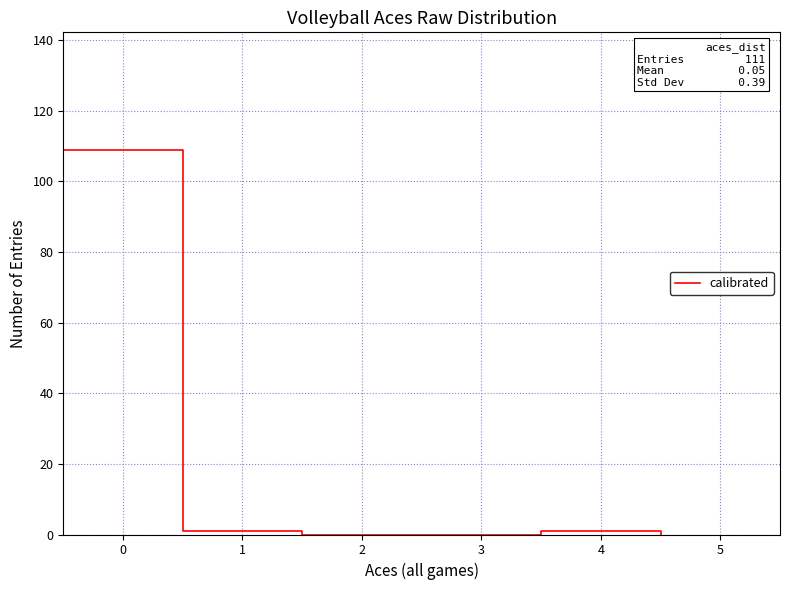

What is the maximum value shown in the chart?

109